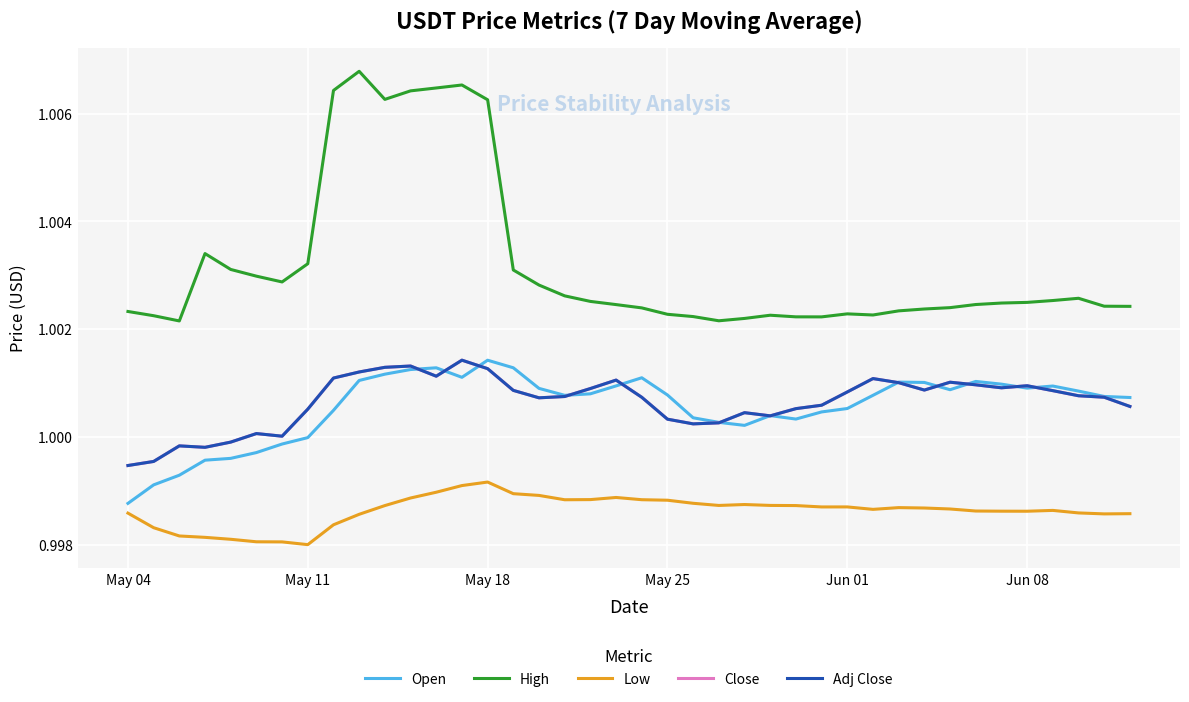

Is this an area chart (filled region under the line)?

No